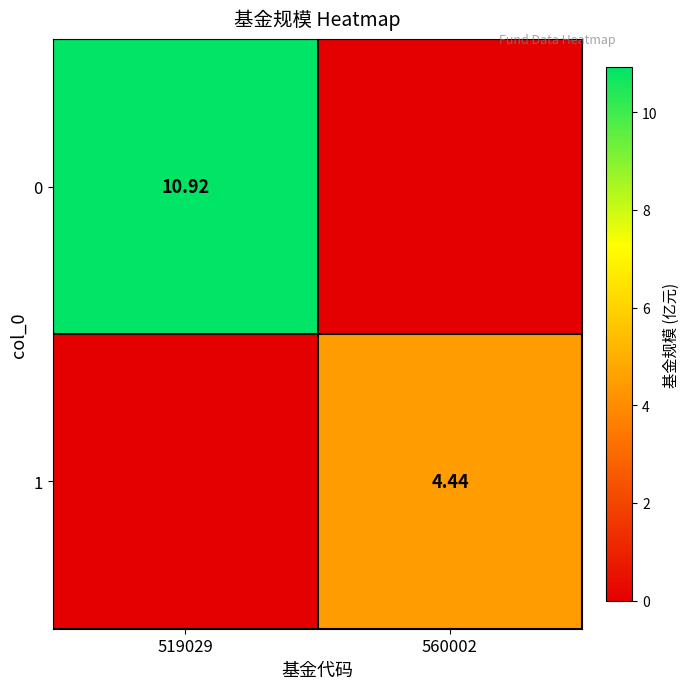

Is the value of 0 at 519029 greater than the value of 1 at 560002?

Yes